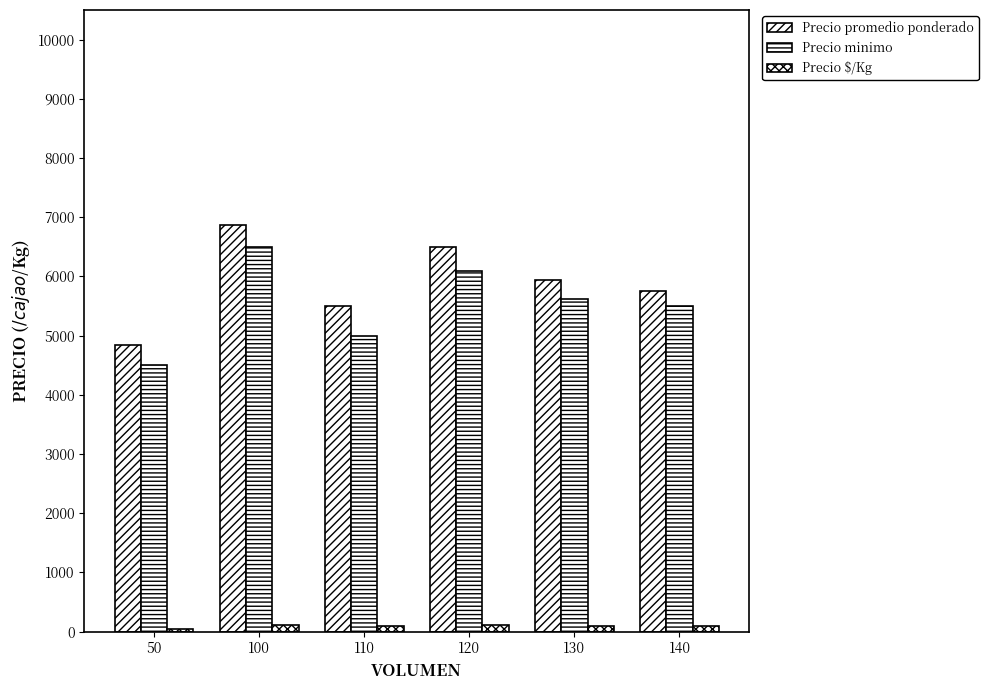

What is the spread (max minus min) of values at 140?

5654